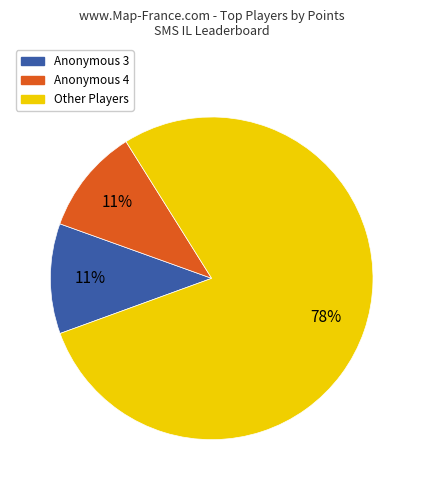

To the nearest percent, what is the average slice percentage?

33%